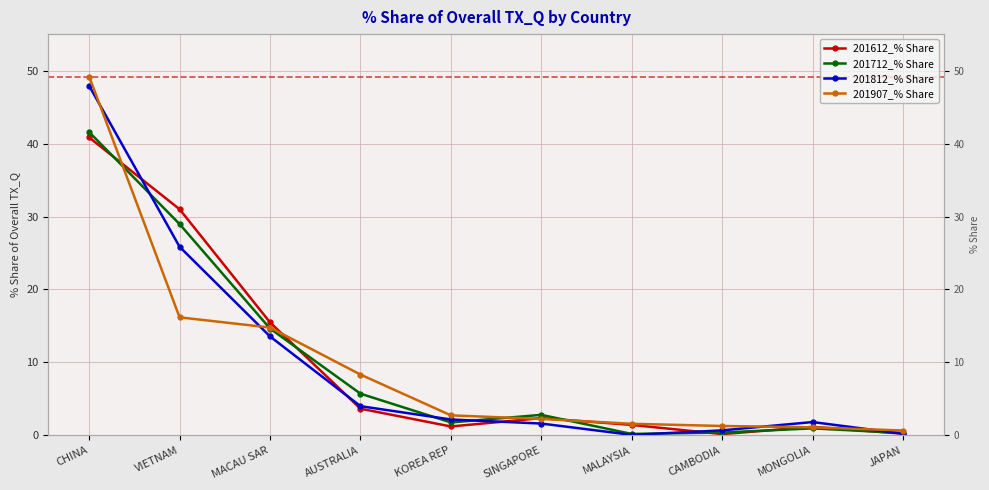

What is the value of the 201907_% Share point at the 8th from the left?

1.3